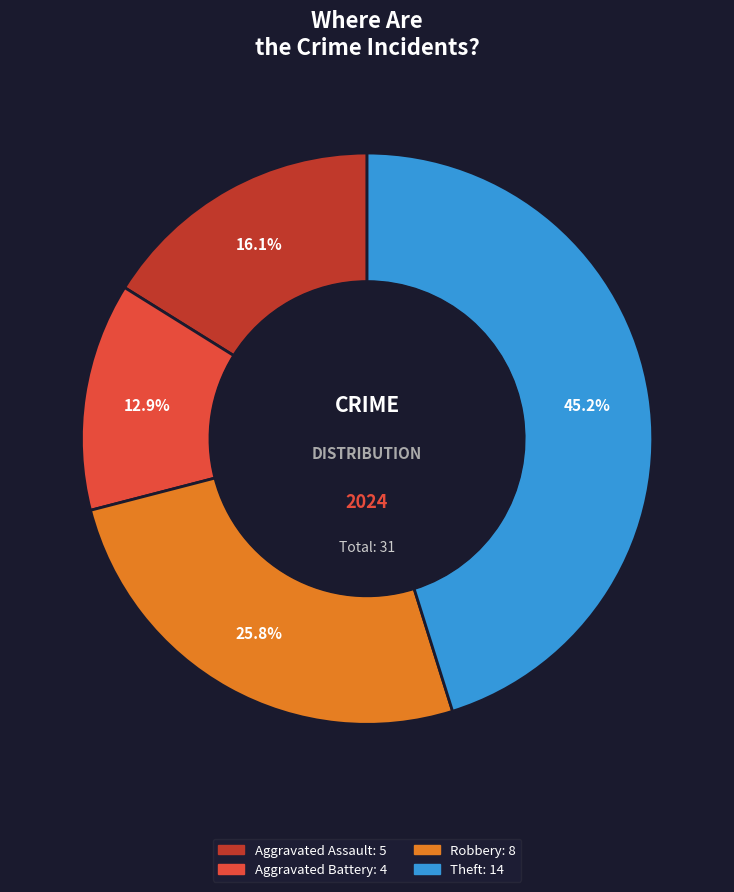

Is there any slice that represents more than half of the pie?

No